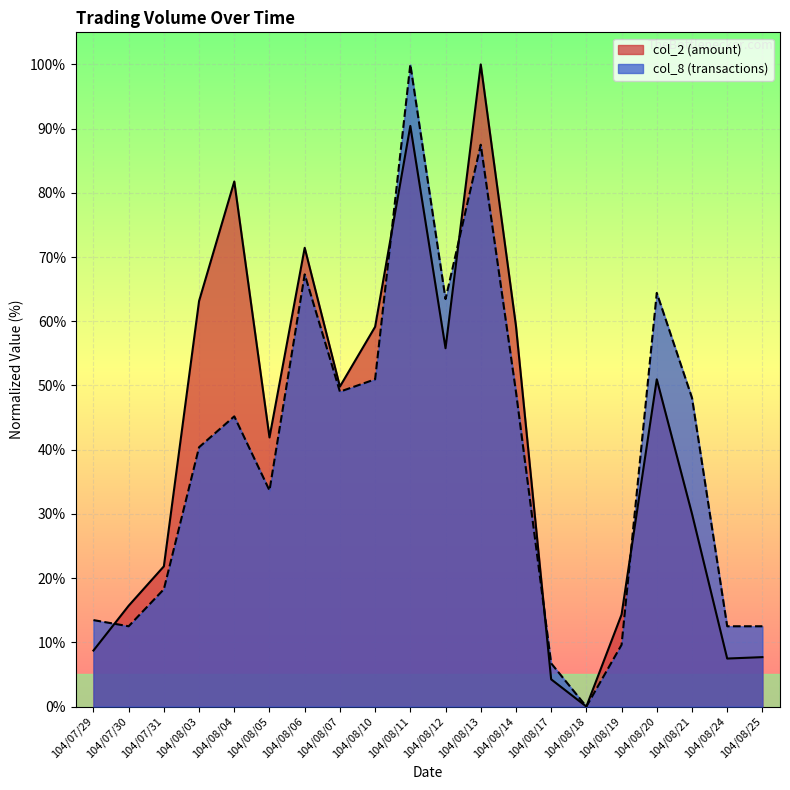

How many lines are shown in the chart?

2